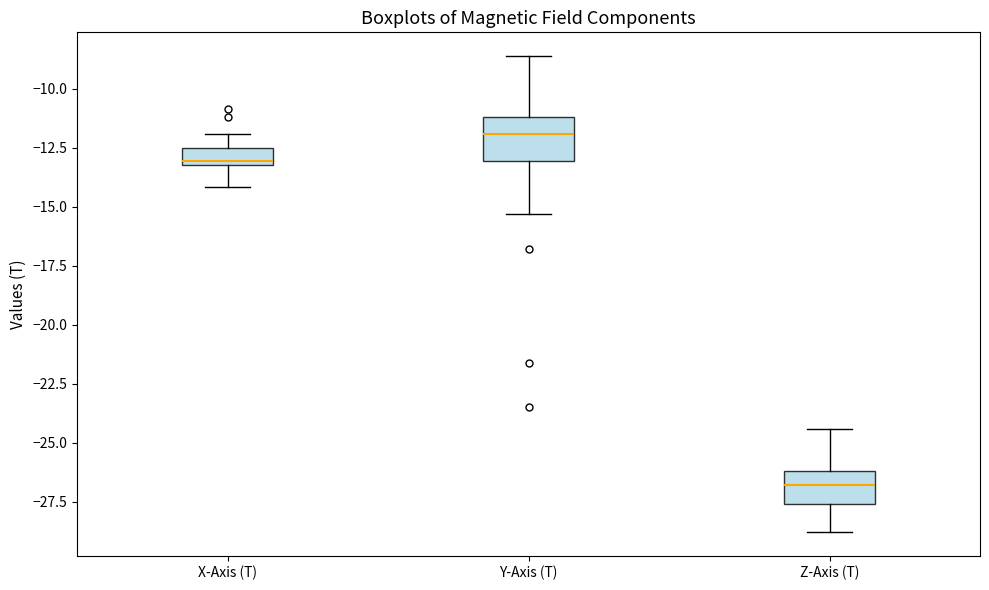

Reading left to right, transcribe this box plot: for each box, give where its median line is, the range the box spans, and where its two whiskers end, as read against the y-axis. The values are not printed on the chart, so give them approximately, as read against the axis.

X-Axis (T): median -13.0 (just above the box's lower edge), box -13.0 to -12.5, whiskers -14.0 to -12.0
Y-Axis (T): median -12.0, box -13.0 to -11.0, whiskers -15.5 to -8.5
Z-Axis (T): median -27.0, box -27.5 to -26.0, whiskers -29.0 to -24.5